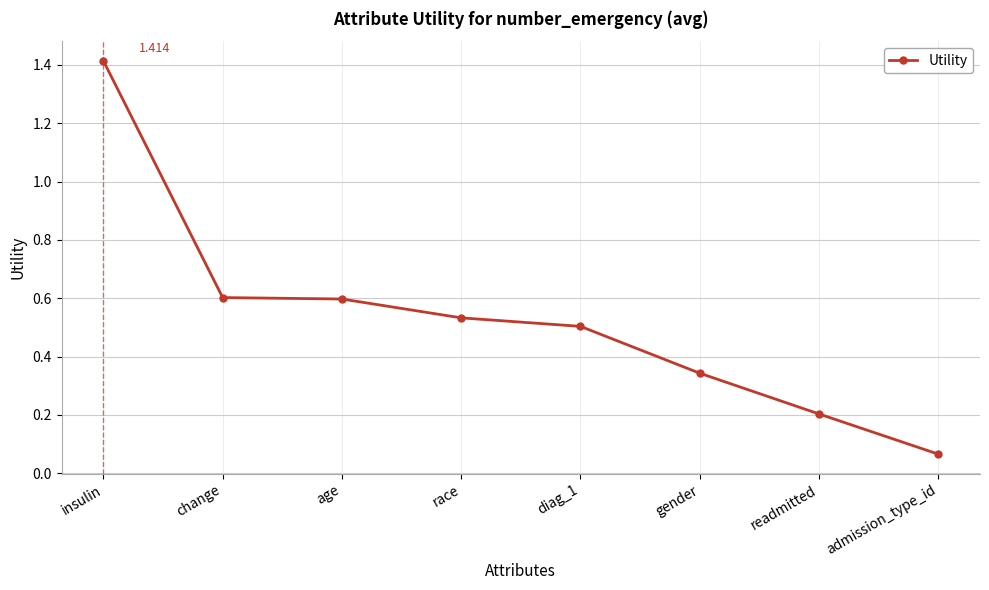

What is the sum of all values?

4.3